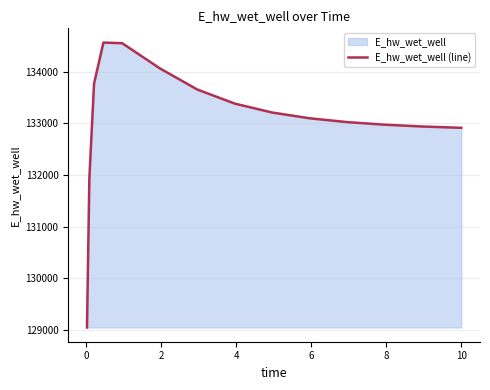

What is the minimum value shown in the chart?

129047.1